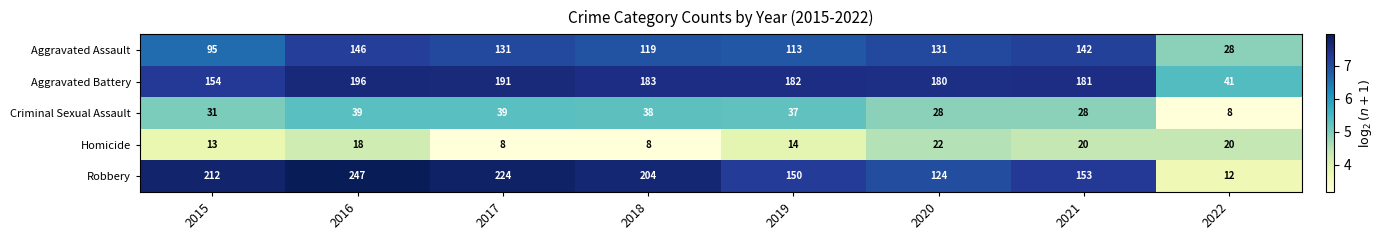

What is the average value of the Aggravated Assault series?

113